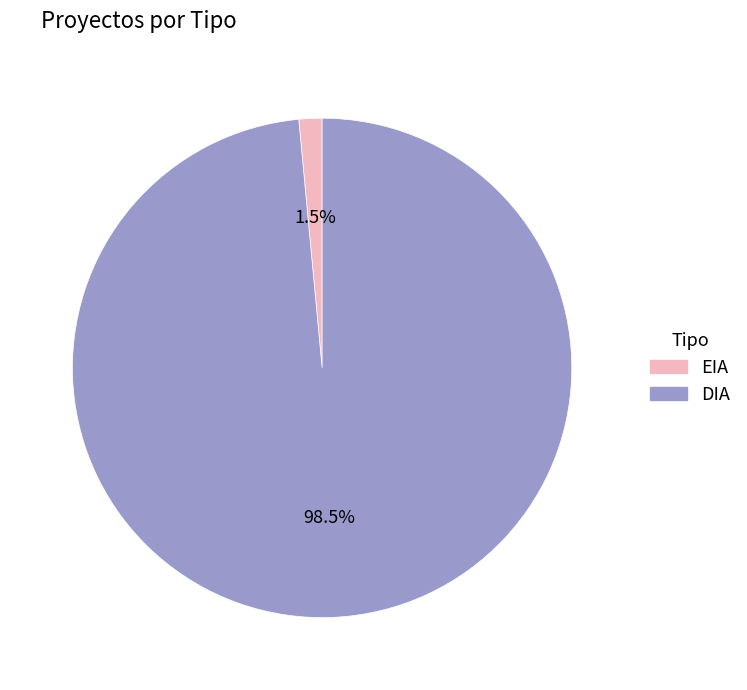

Count the number of slices in the pie.

2